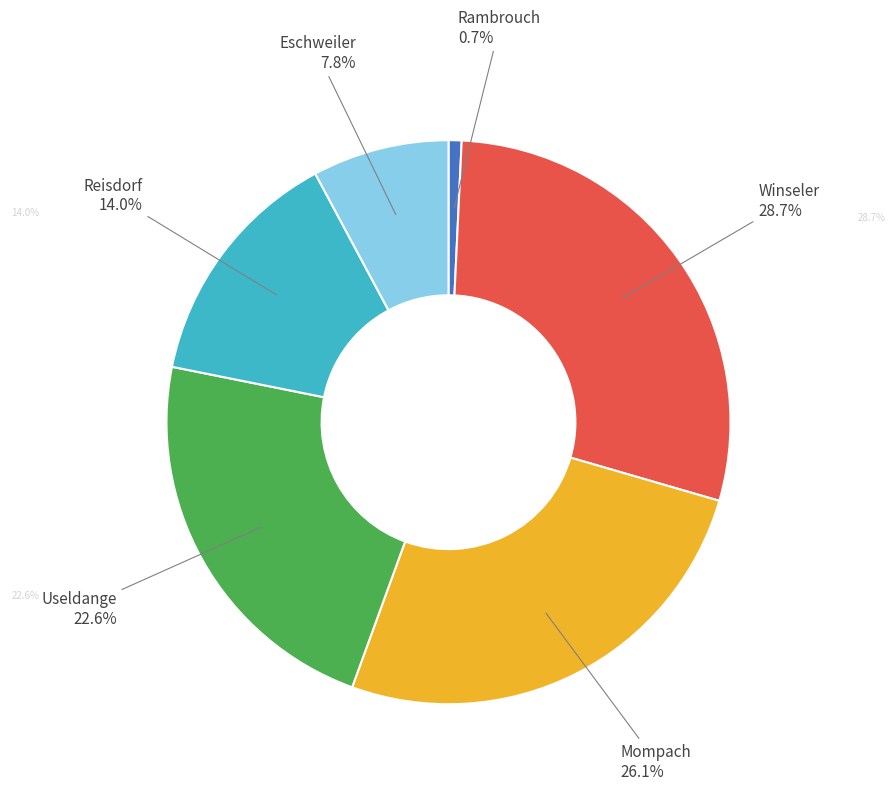

How many segments does this pie chart have?

6